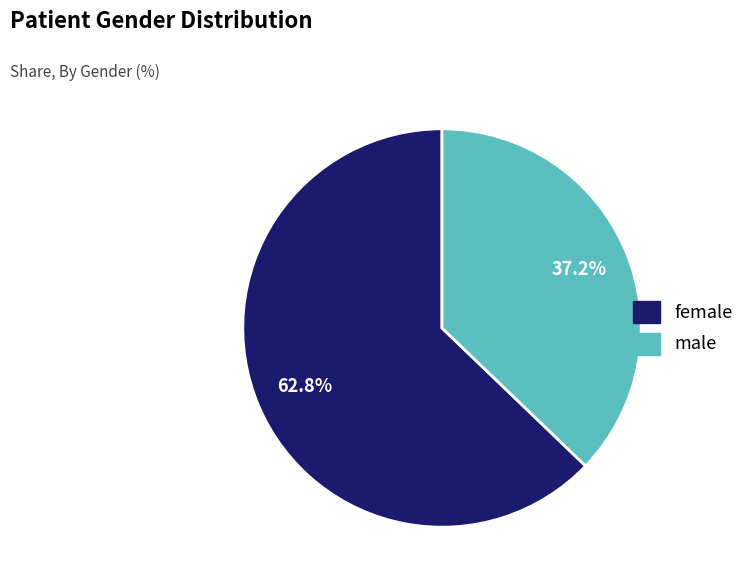

How many slices are in this pie chart?

2